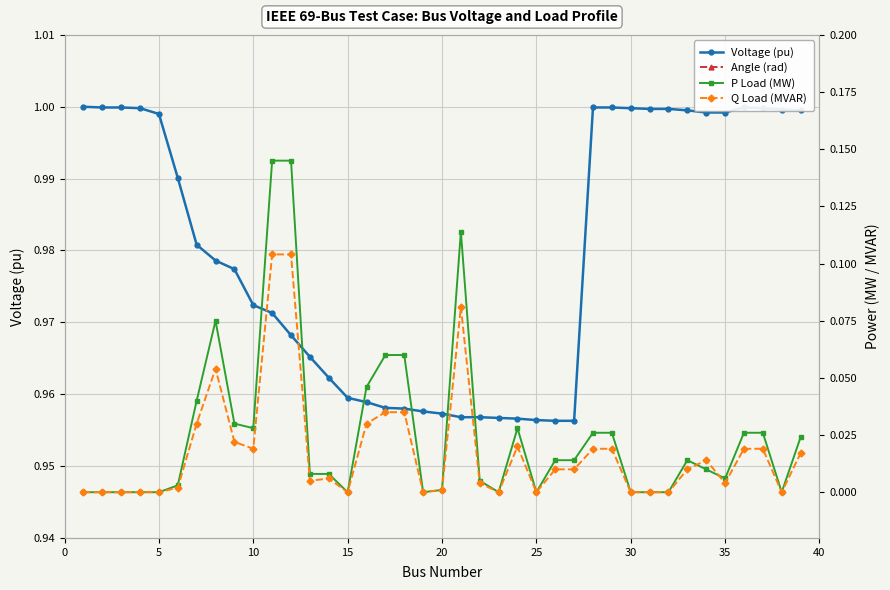

How many series are shown in this chart?

4